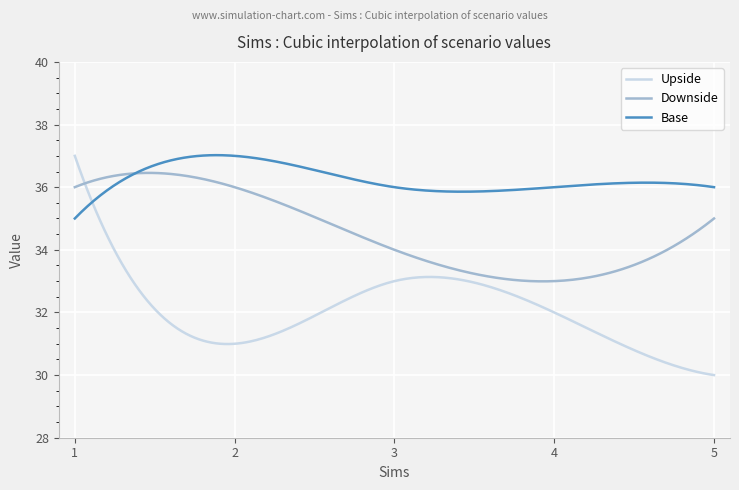

Which series has the widest spread of values?

Upside